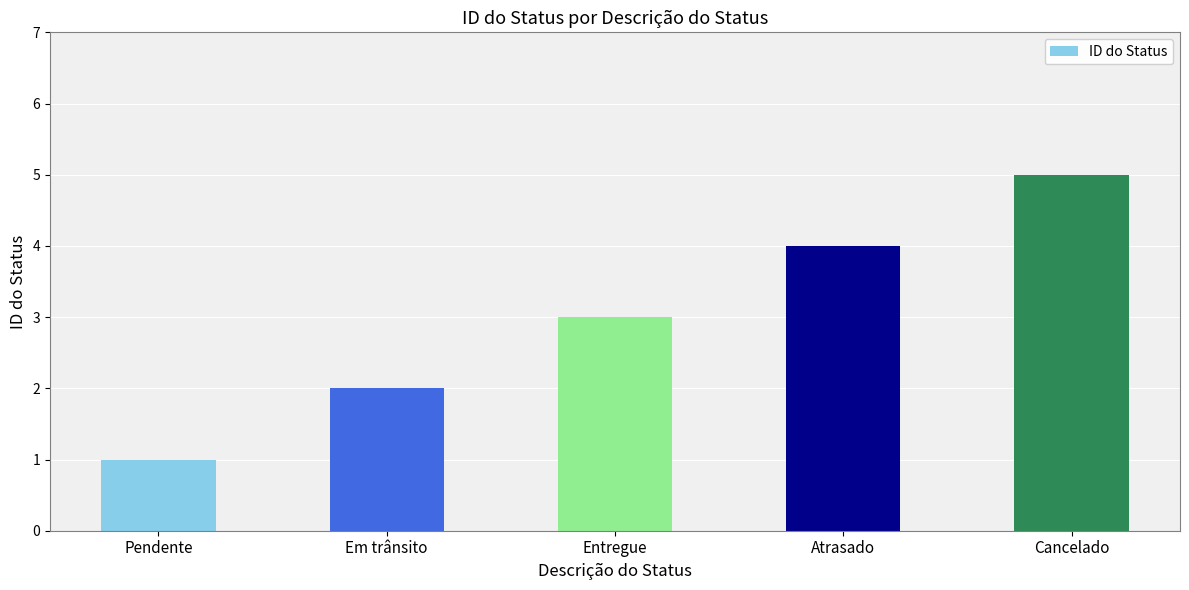

Reading right to left, list all the values displayed in this chart.

5	4	3	2	1